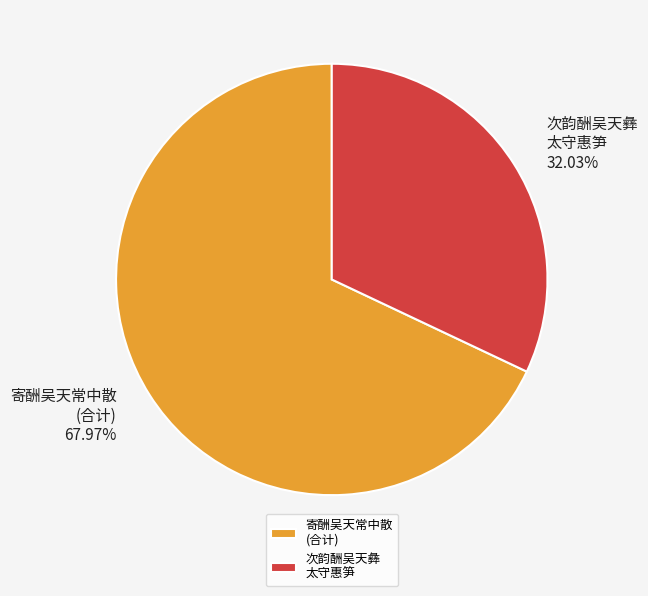

Count the number of slices in the pie.

2